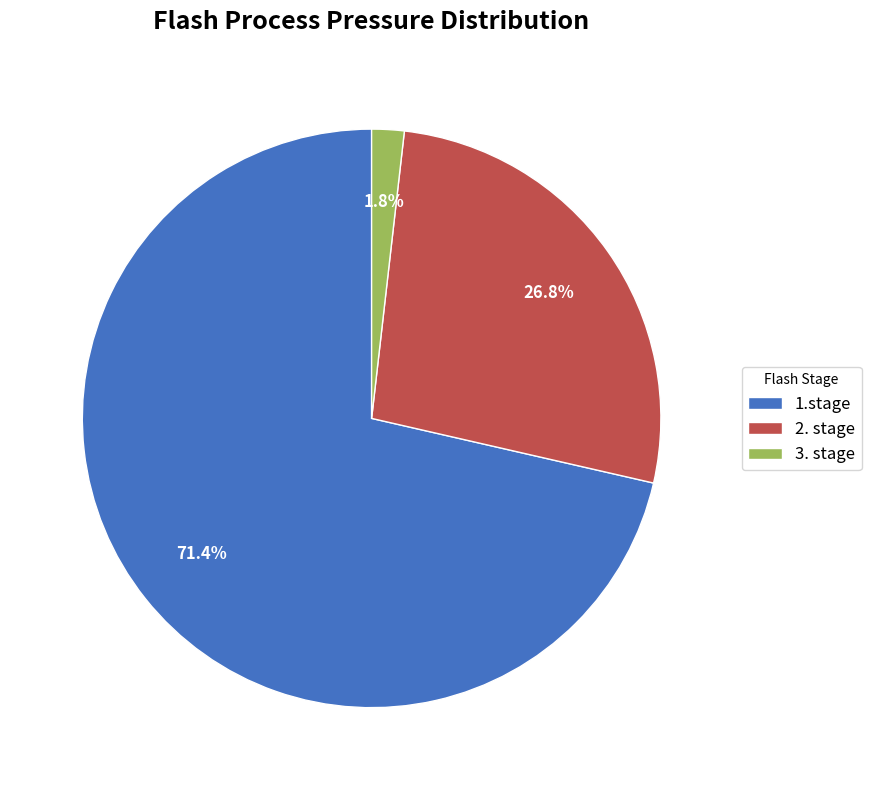

The 3. stage slice represents 2% of the pie. True or false?

True